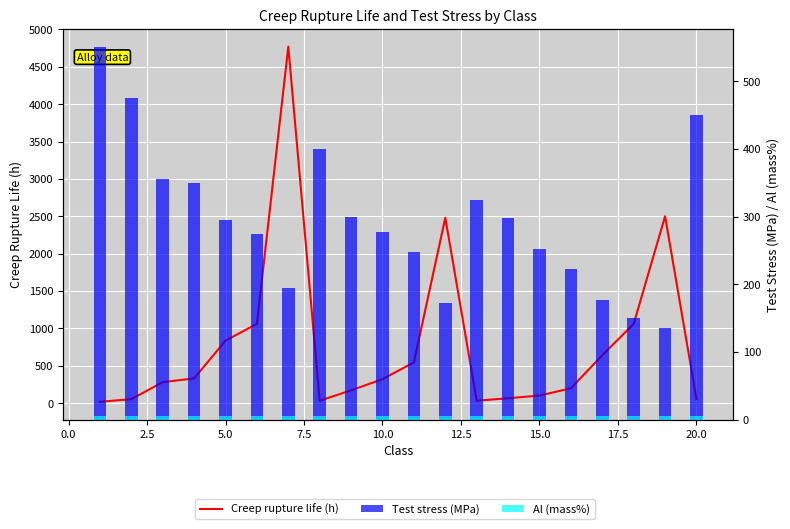

Is the value of Creep rupture life (h) at 17.5 greater than the value of Test stress (MPa) at 15?

No